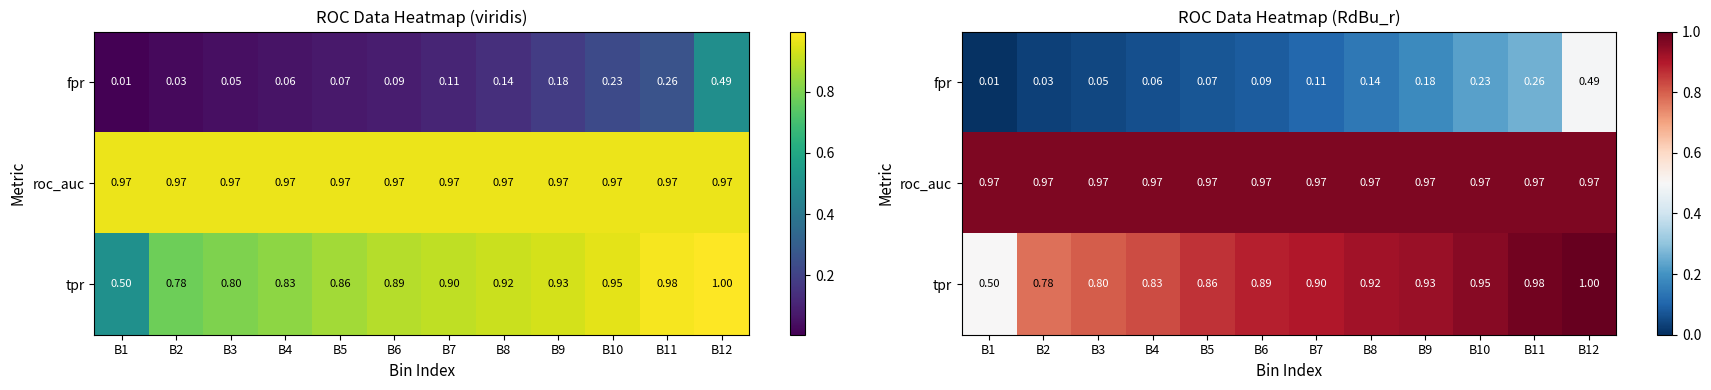

What is the difference between the fpr values at B1 and B11?

0.3